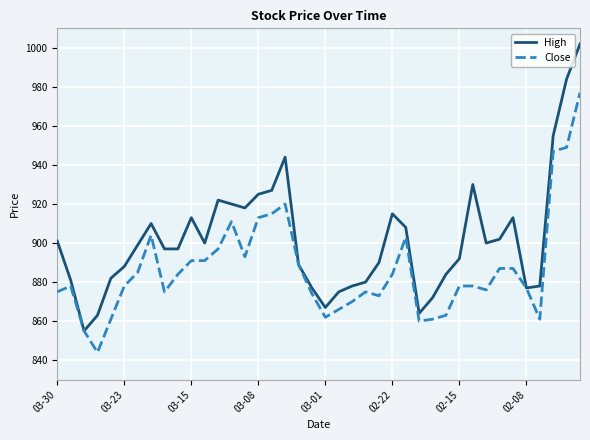

Which series has the largest total across all categories?

High